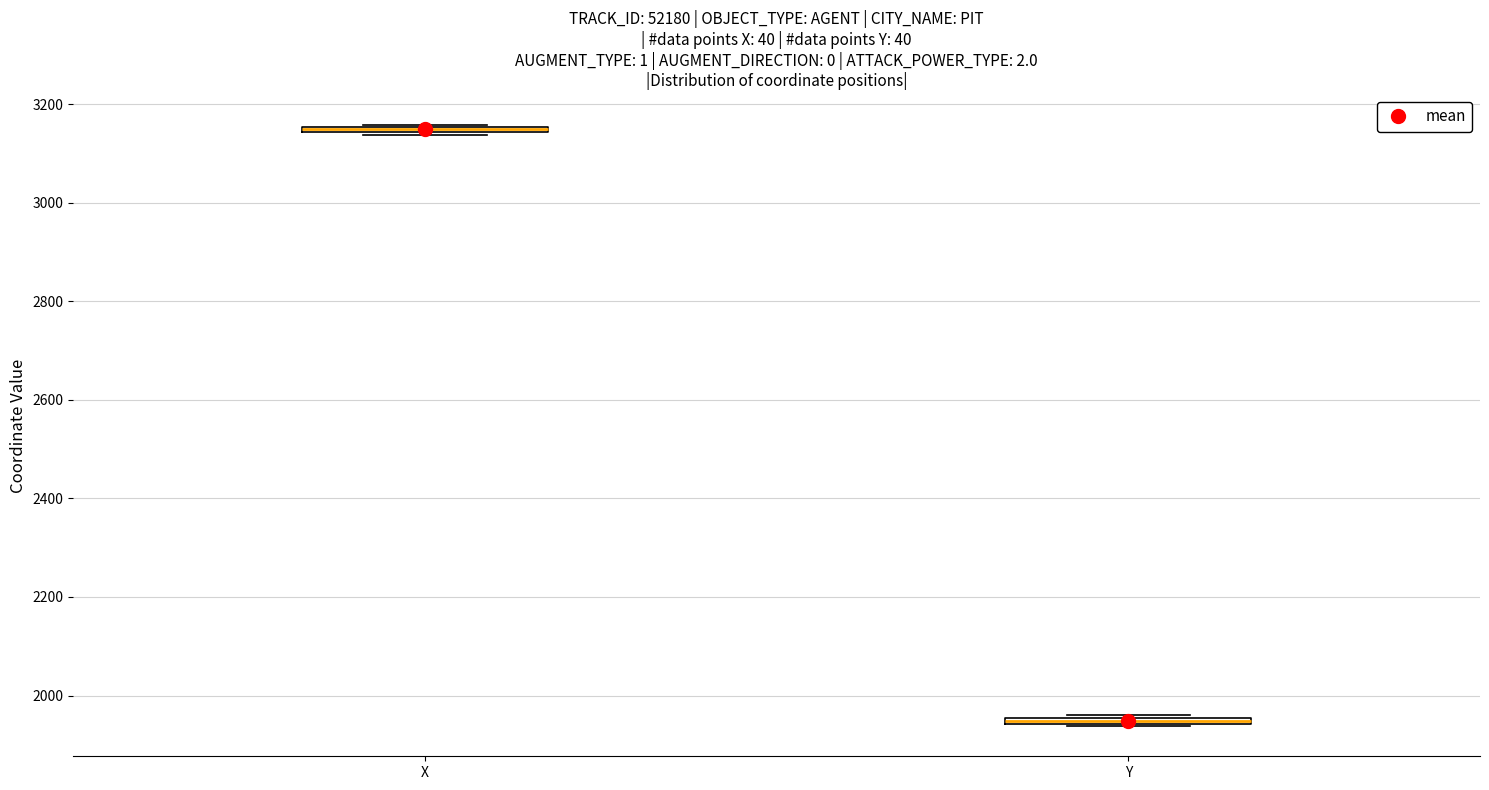

Where is the lower edge of the box for X on the y-axis? The values are not printed on the chart, so give them approximately, as read against the axis.

3140